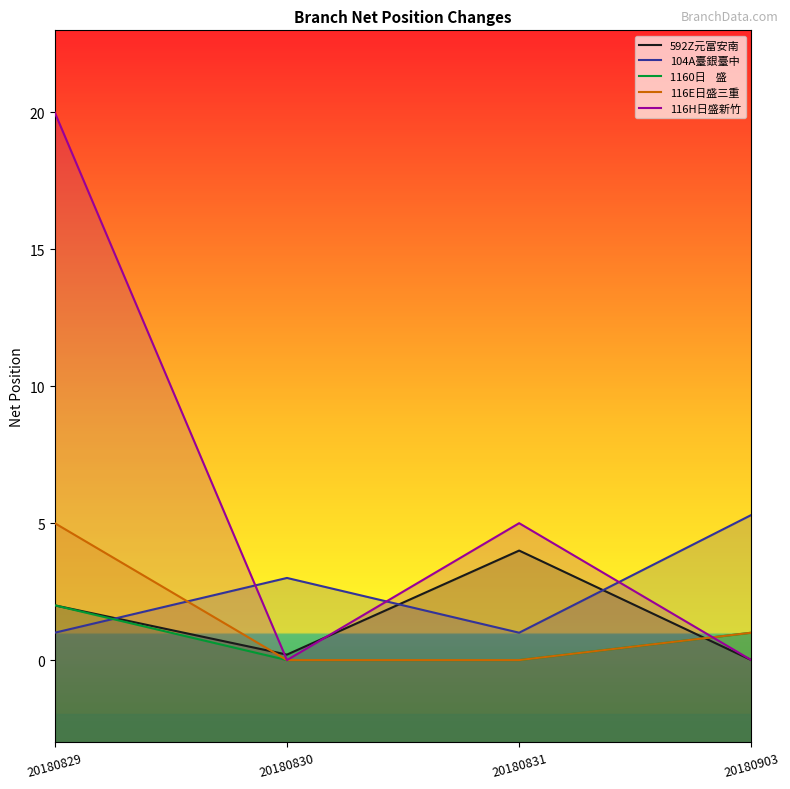

What is the sum of all 592Z元富安南 values?

6.2